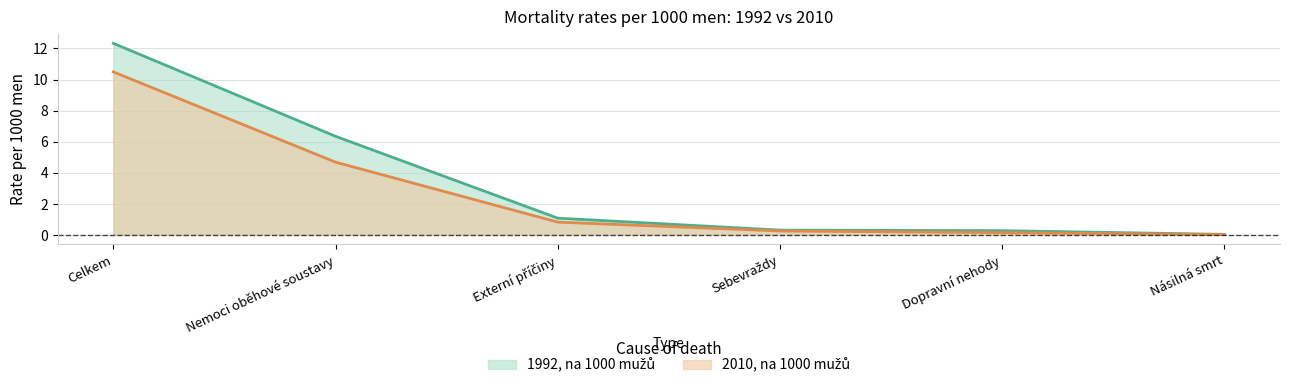

At which category is the sum across all series the highest?

Celkem